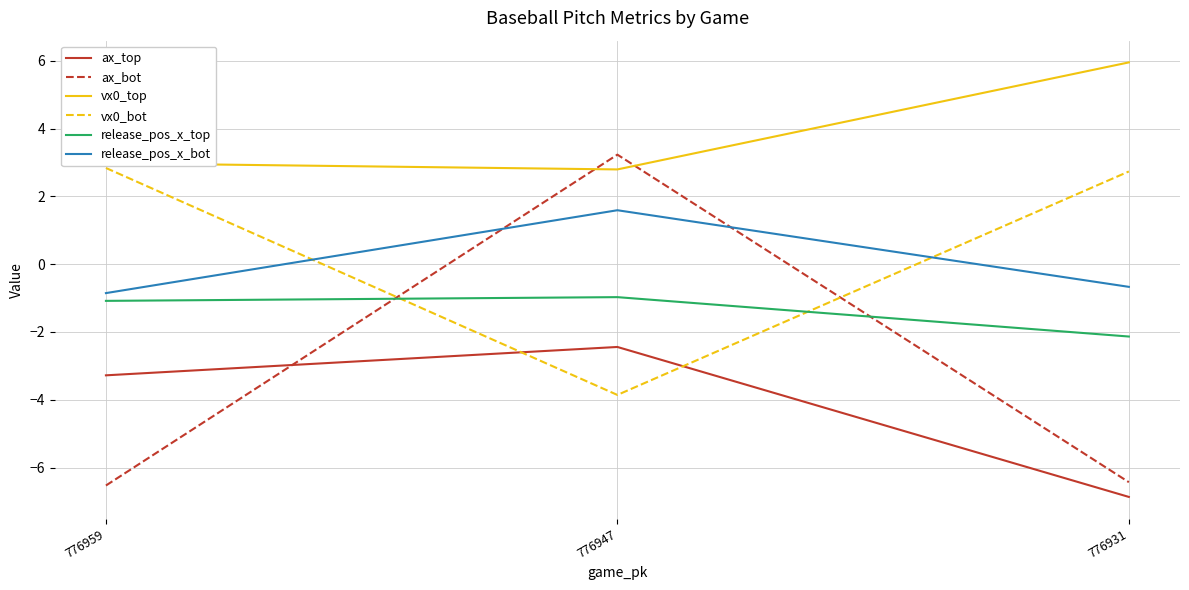

Which series has the largest total across all categories?

vx0_top